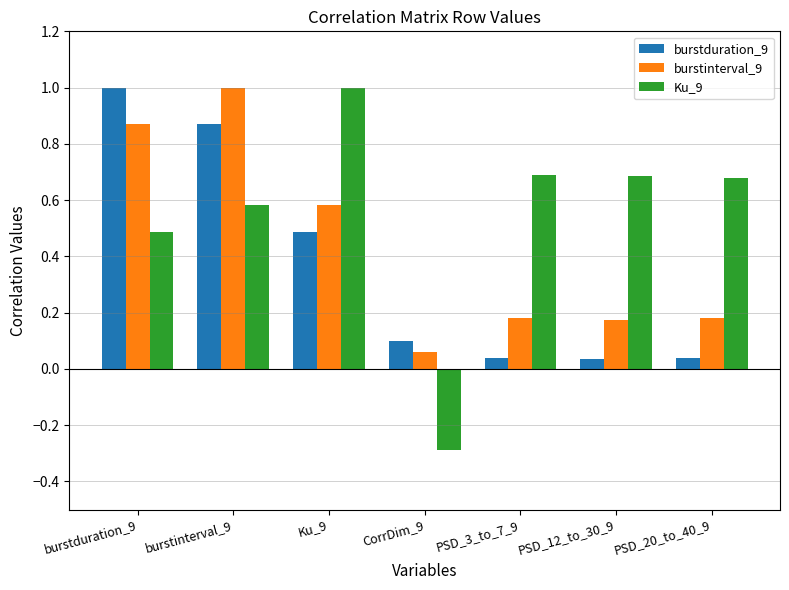

The Ku_9 series shows -0.2 at CorrDim_9. True or false?

False